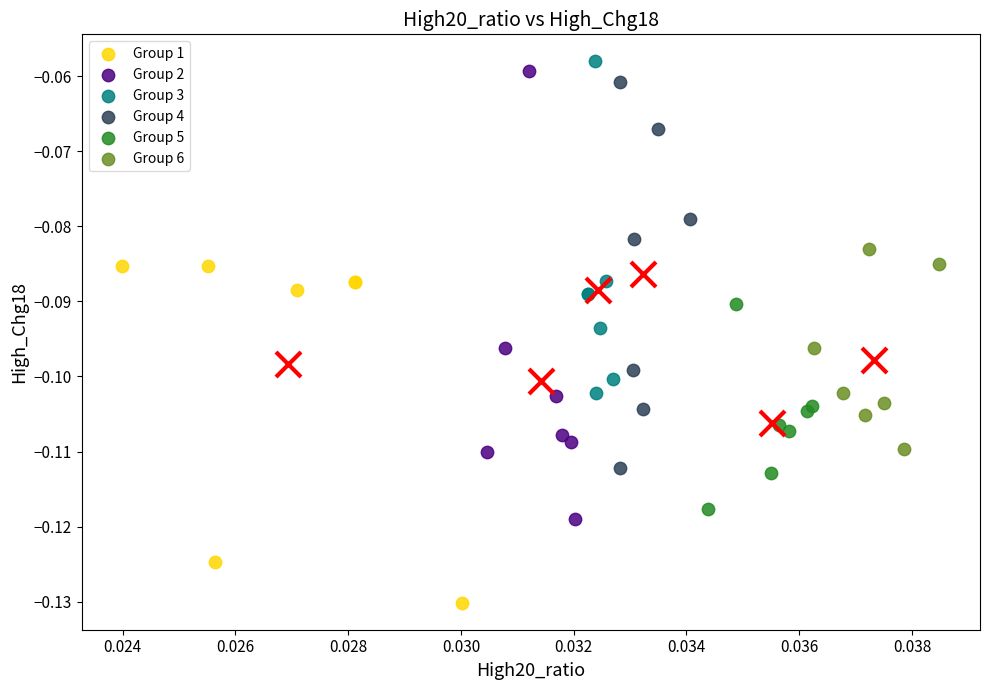

Which series has the largest Y range (max minus min)?

Group 2